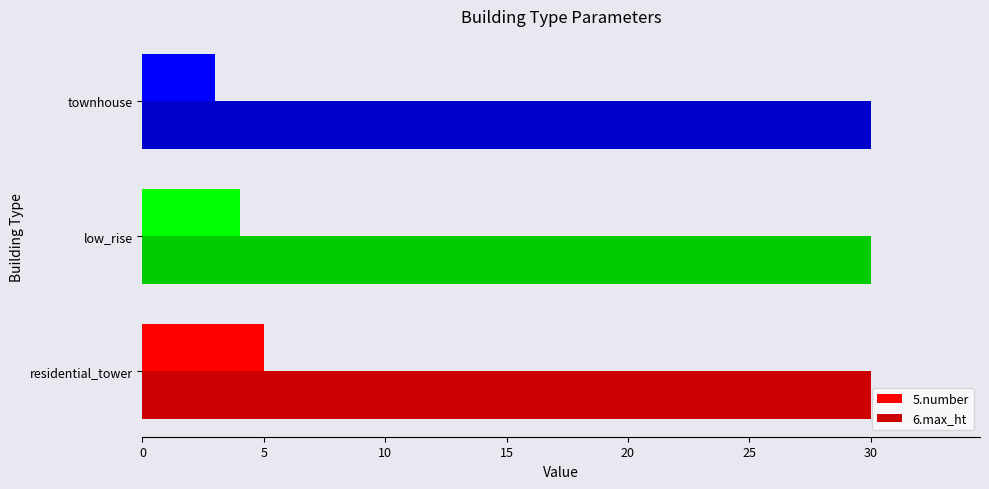

Which series has the largest total across all categories?

6.max_ht